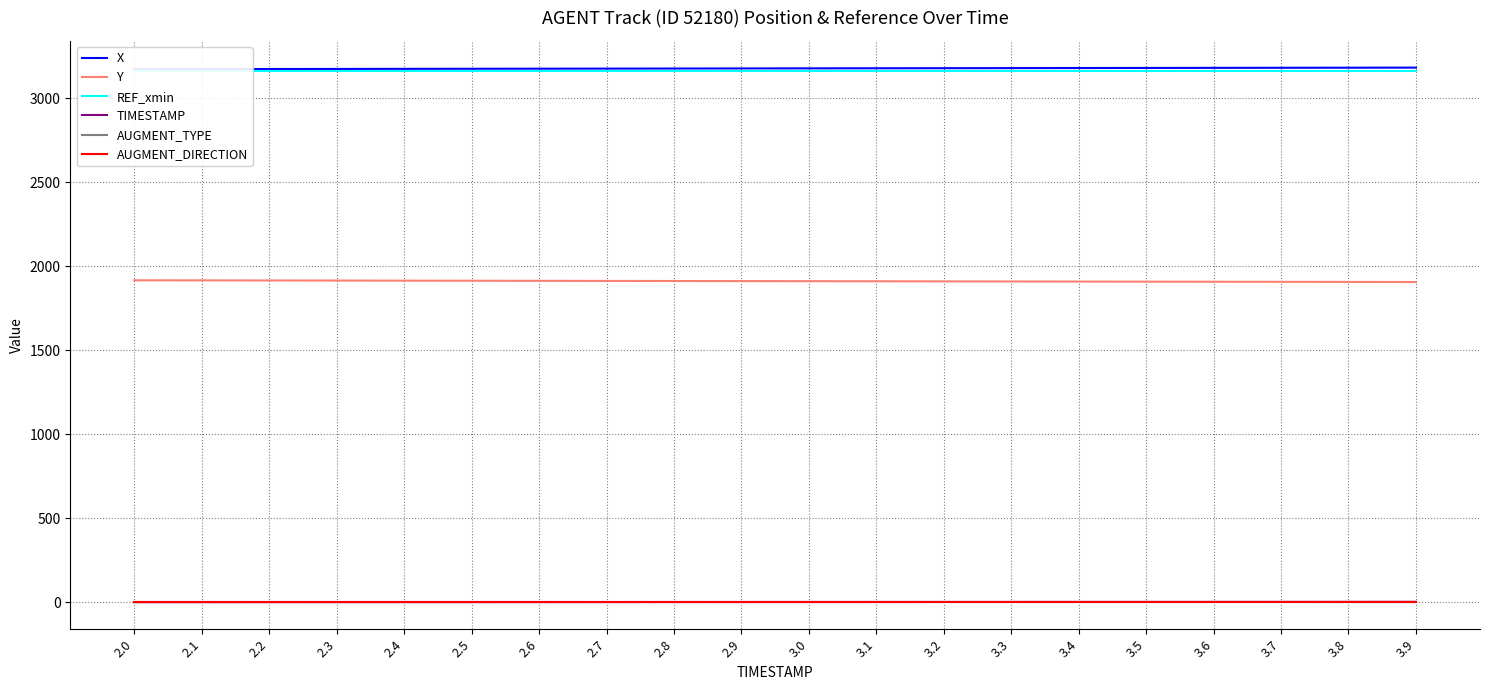

Which series has the widest spread of values?

Y